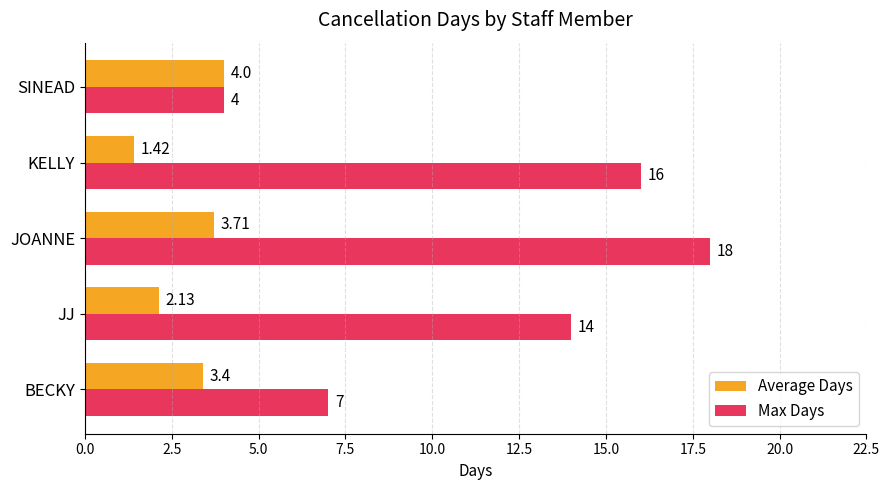

What is the difference between the maximum and minimum values in the Max Days series?

14.0